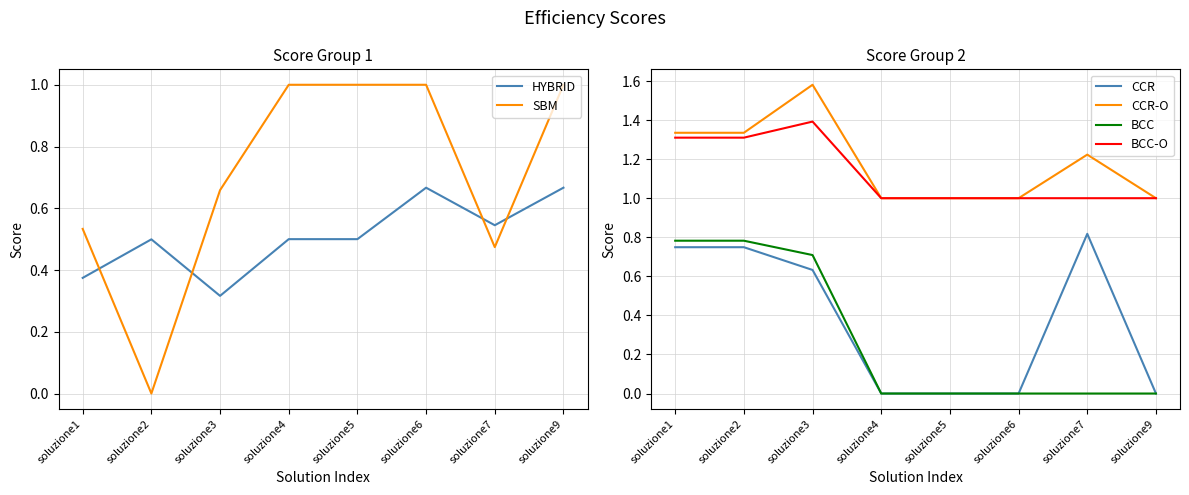

True or false: BCC has more than 2 interior local peaks.

False